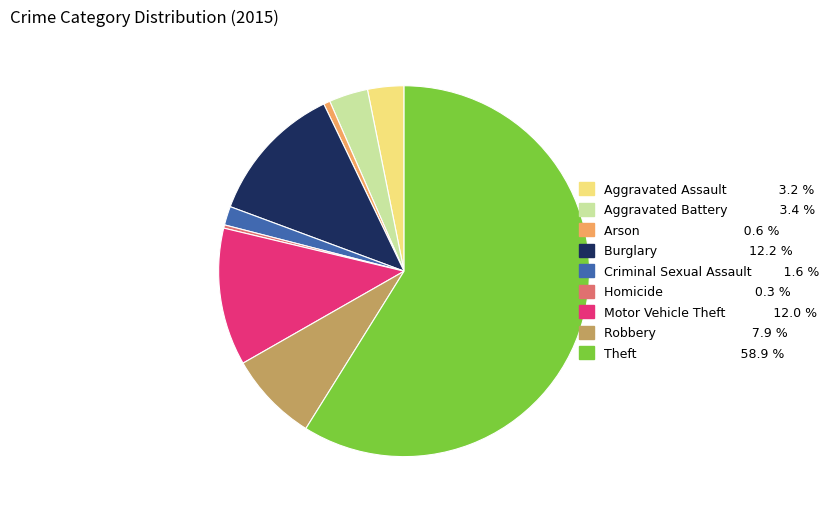

Do Arson and Aggravated Battery together represent more than half of the pie?

No